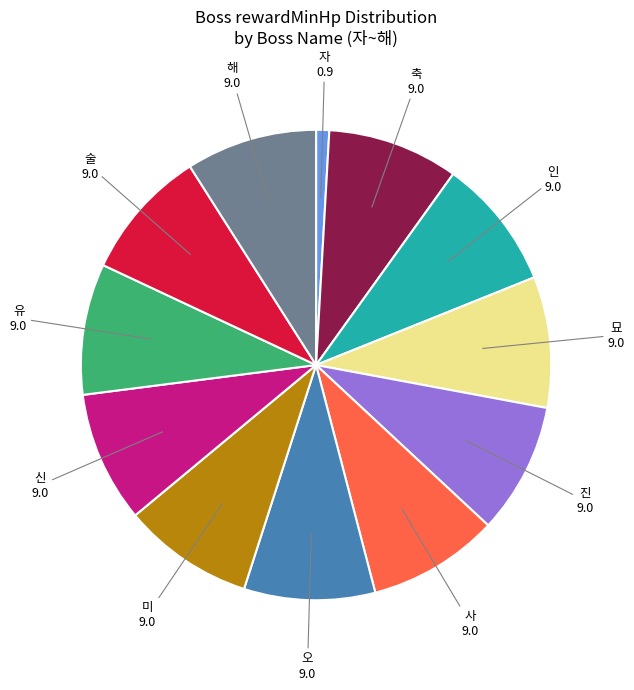

Does any single category account for the majority?

No